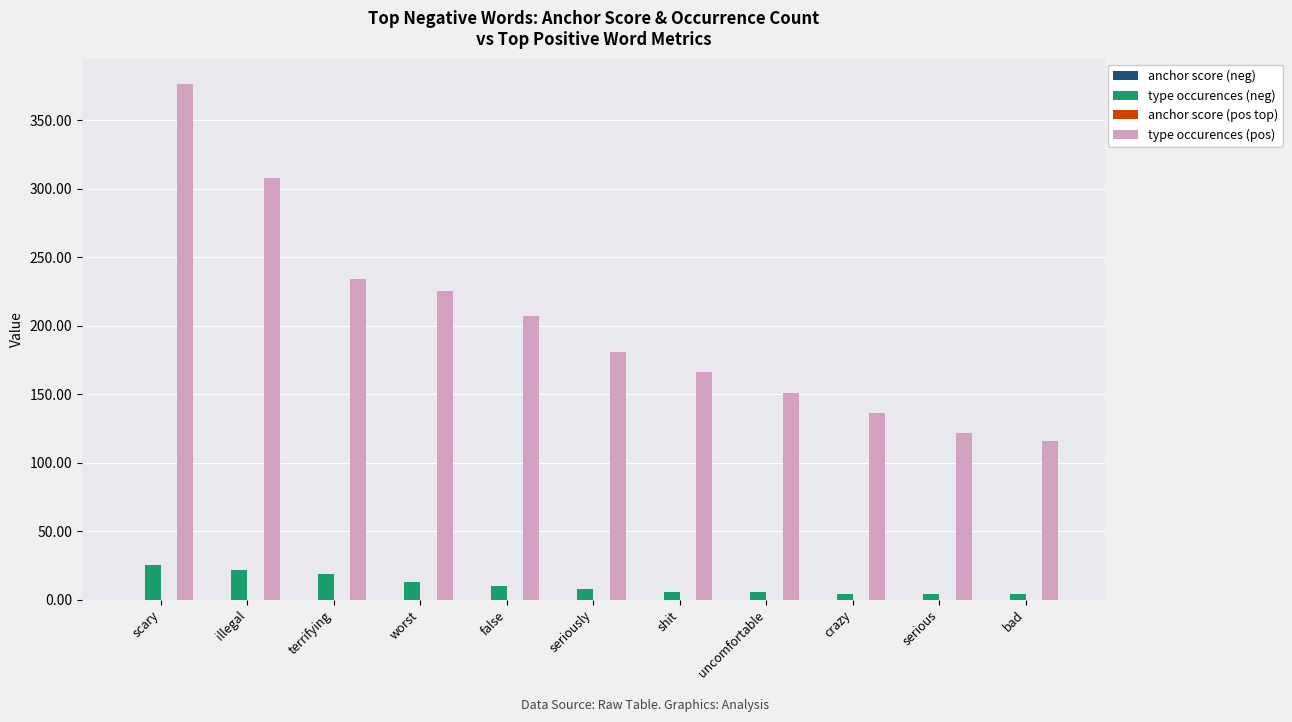

Between scary and false, which series saw the biggest shift?

type occurences (pos)